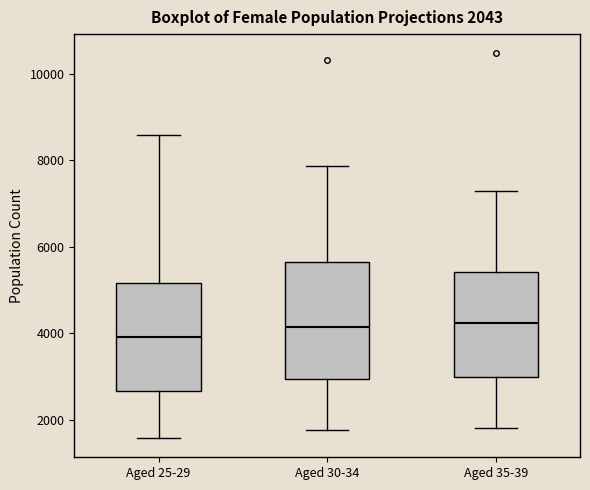

Which box's median line is the lowest?

Aged 25-29